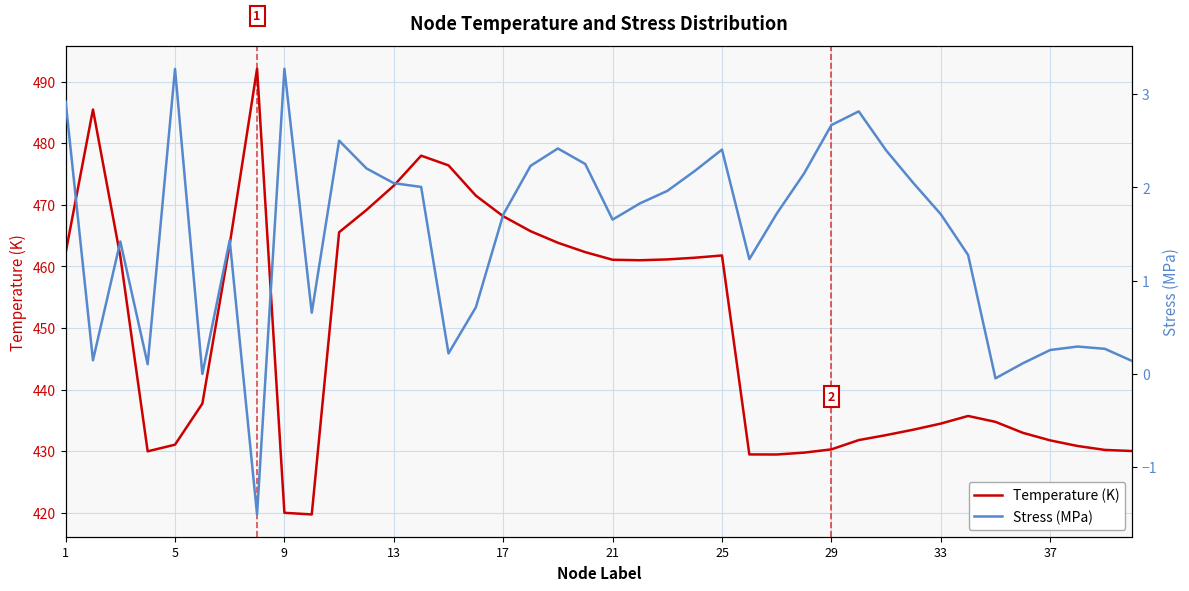

What is the highest value of the Stress (MPa) series?

3.3